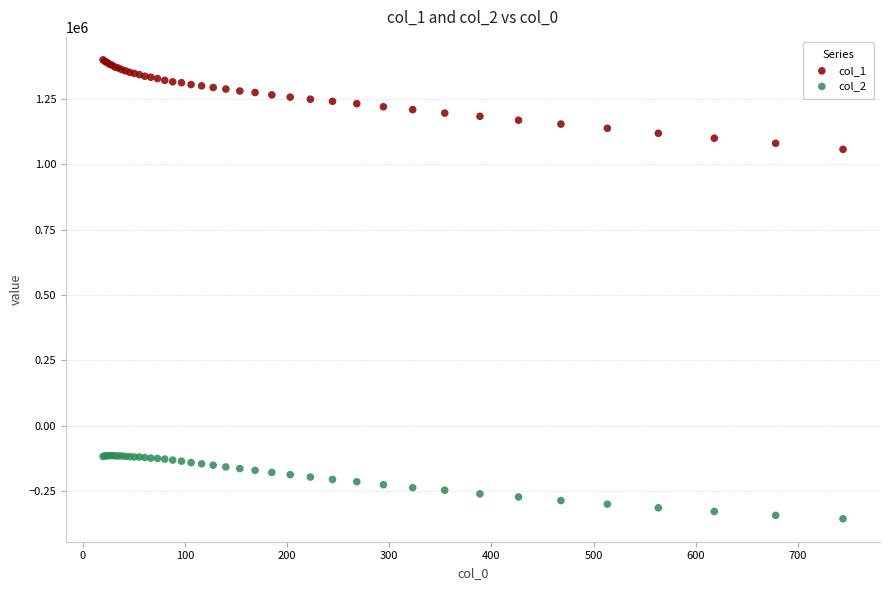

Across all series, what Y value is closest to 522012?

1056833.9